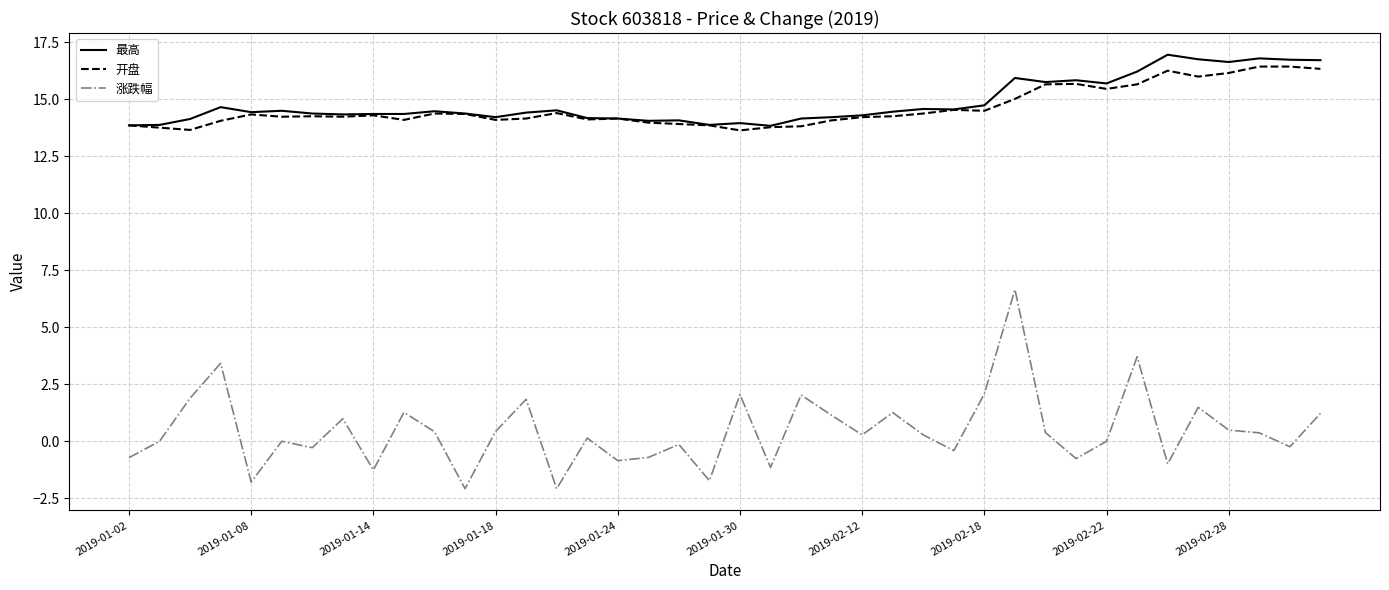

What is the minimum value for 开盘?

13.6